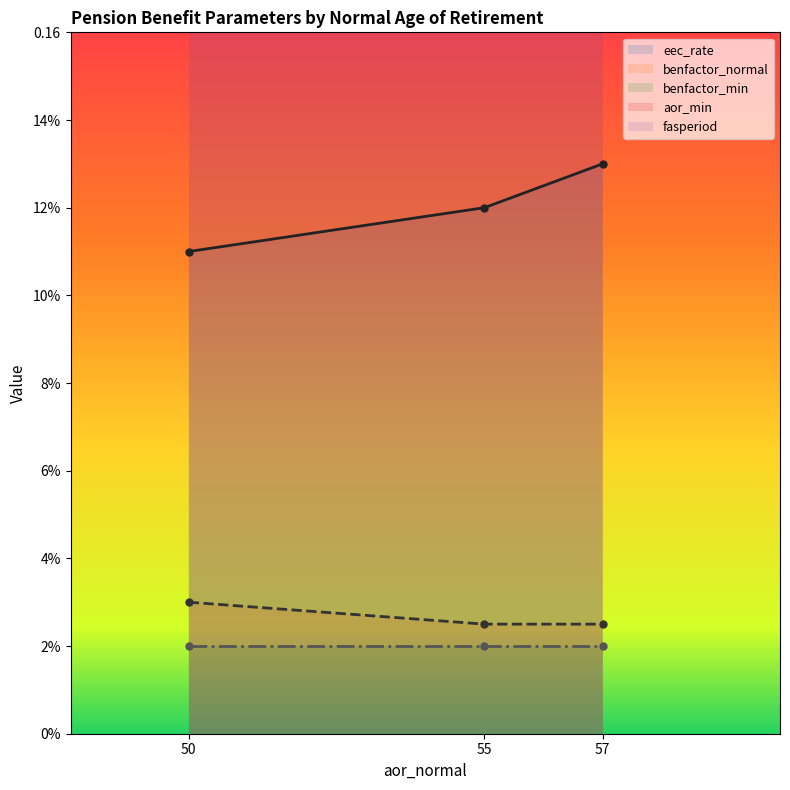

Which series has the largest total across all categories?

fasperiod